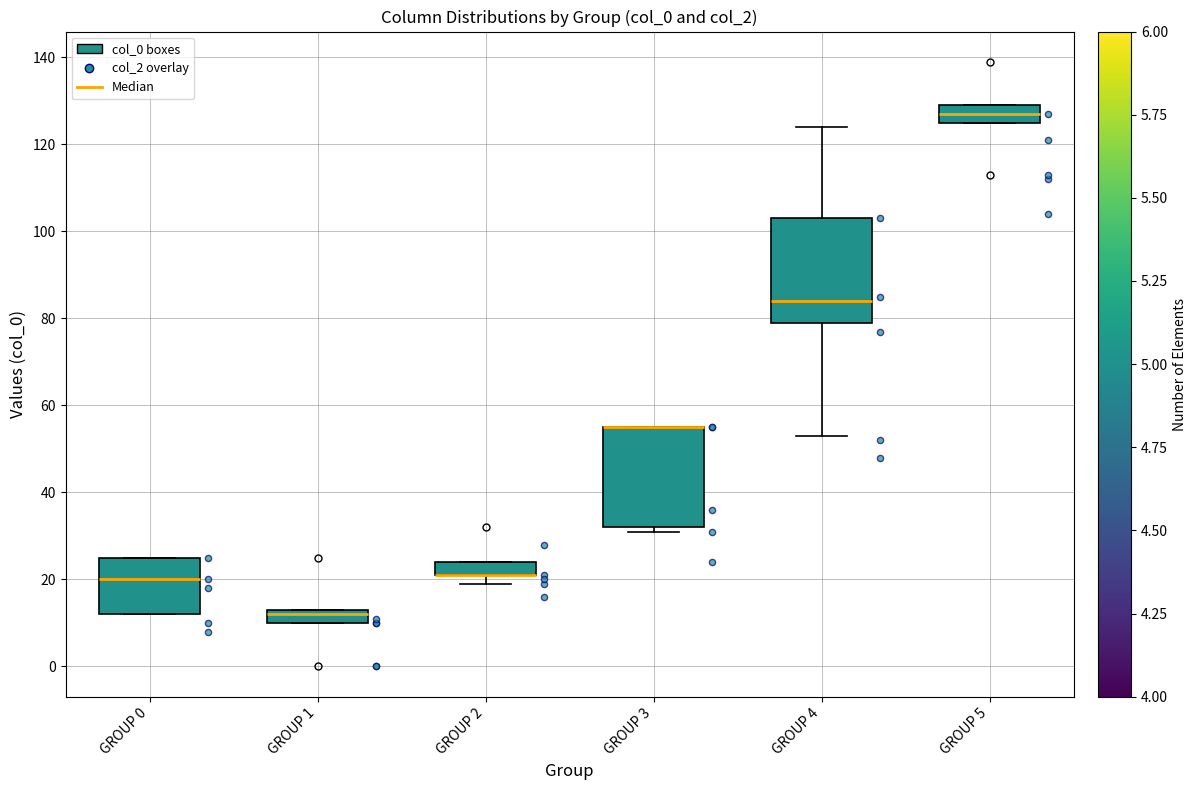

Reading left to right, transcribe this box plot: for each box, give where its median line is, the range the box spans, and where its two whiskers end, as read against the y-axis. The values are not printed on the chart, so give them approximately, as read against the axis.

GROUP 0: median 20, box 12 to 26, whiskers 12 to 26
GROUP 1: median 12, box 10 to 14, whiskers 10 to 14
GROUP 2: median 22 (drawn on the box's lower edge), box 22 to 24, whiskers 20 to 24
GROUP 3: median 56 (drawn on the box's upper edge), box 32 to 56, whiskers 32 (just below the box's lower edge) to 56
GROUP 4: median 84, box 80 to 104, whiskers 54 to 124
GROUP 5: median 128, box 126 to 130, whiskers 126 to 130